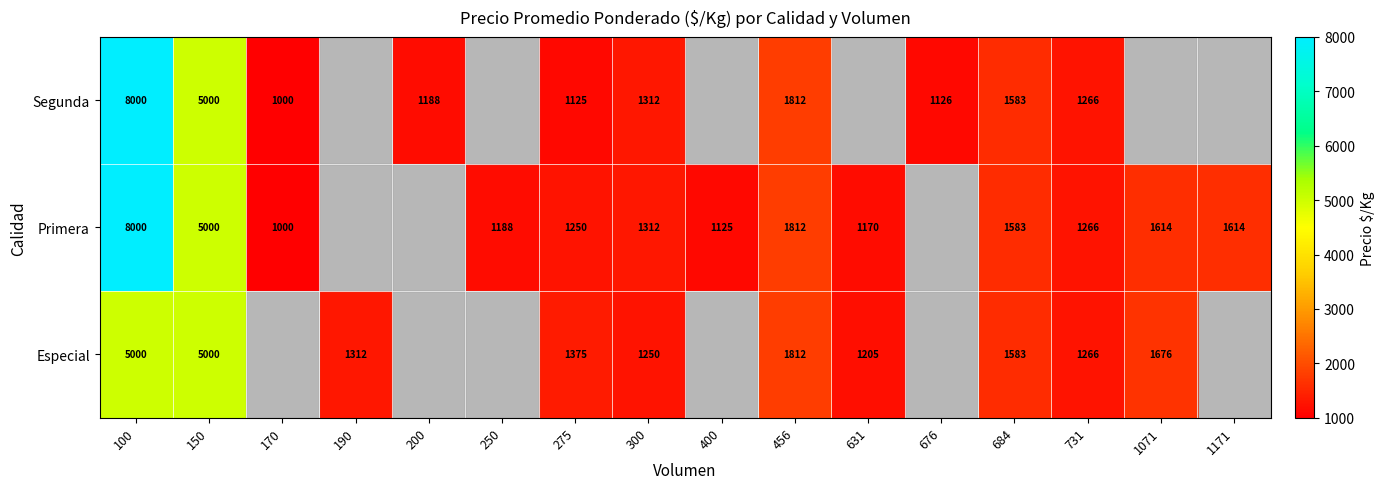

True or false: Especial has a value of 1266 at 731.

True